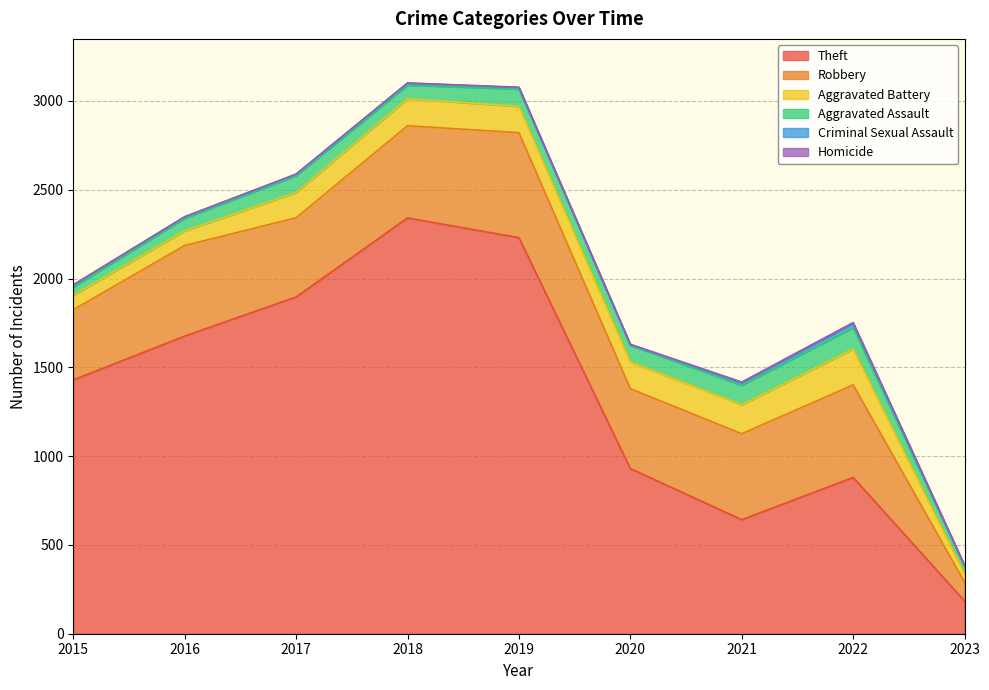

How many lines are shown in the chart?

6